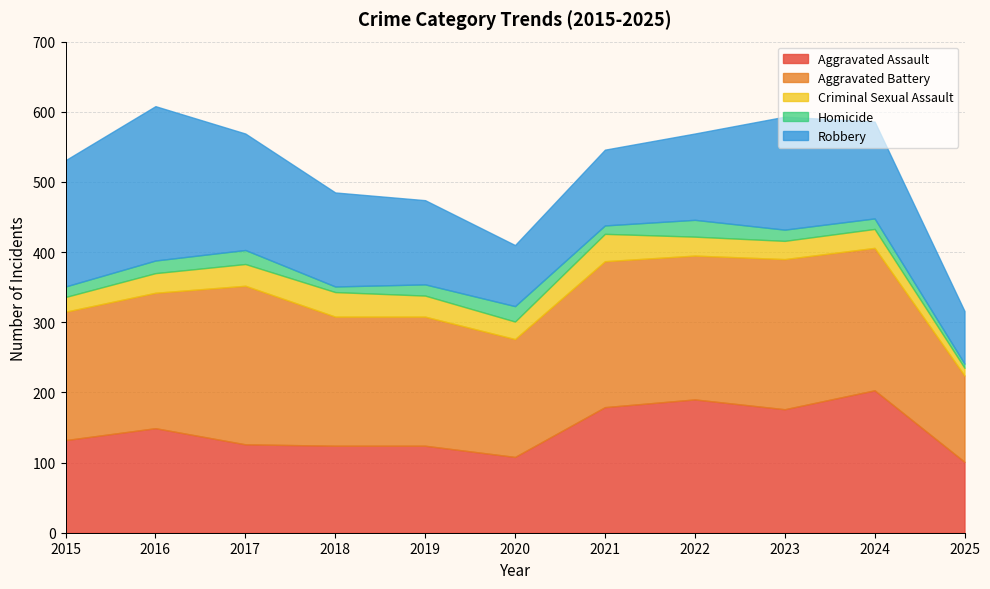

The Aggravated Battery series shows 275 at 2021. True or false?

False